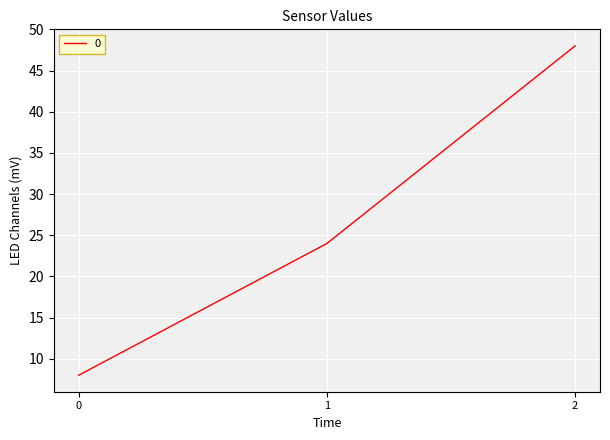

Reading left to right, extract all data points from this chart.

8	24	48